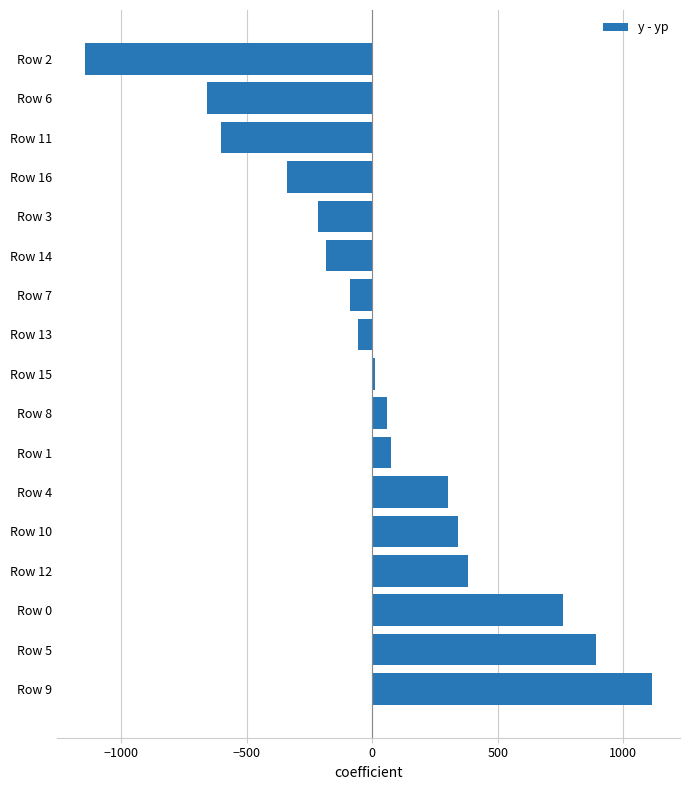

What is the sum of all values?

637.8